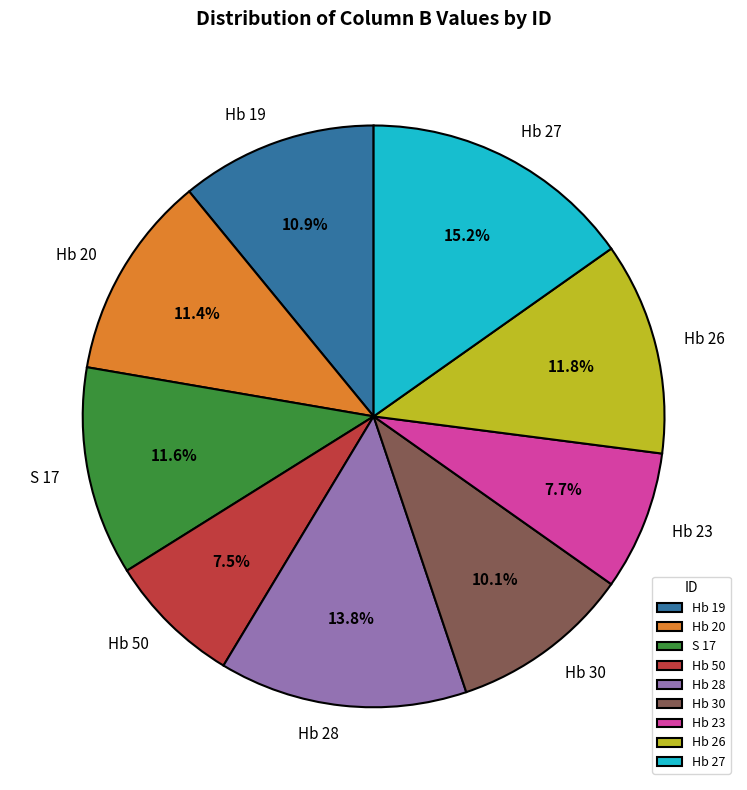

Between Hb 23 and Hb 26, which is larger?

Hb 26